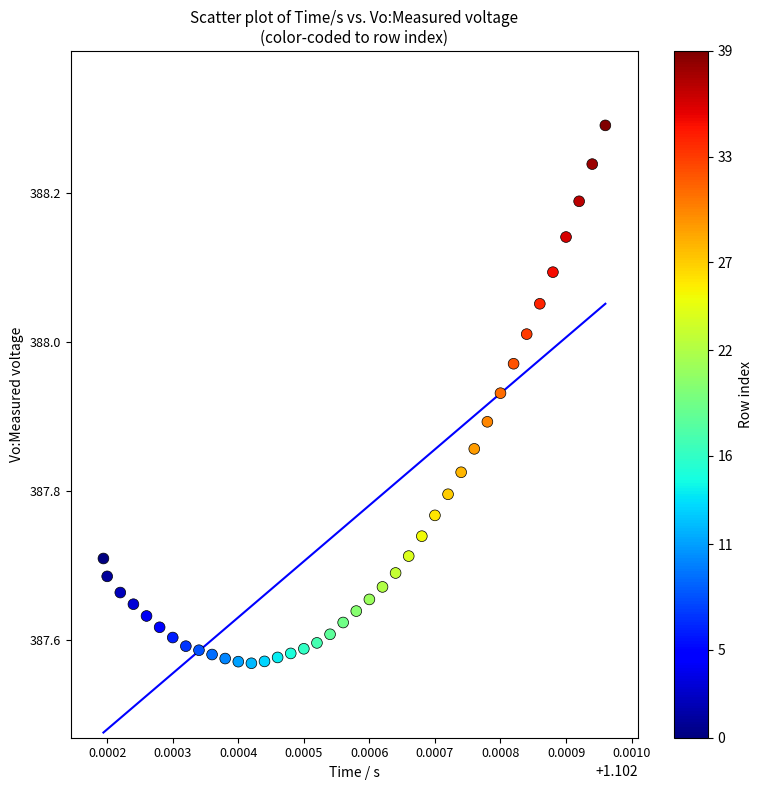

What is the range of Y values (max minus min)?

0.7